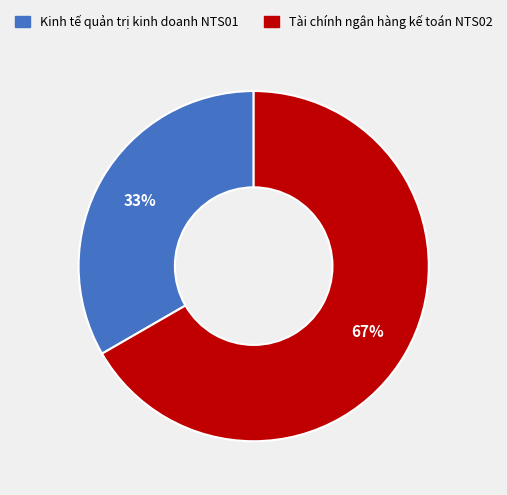

Is Kinh tế quản trị kinh doanh NTS01 the majority of the pie?

No